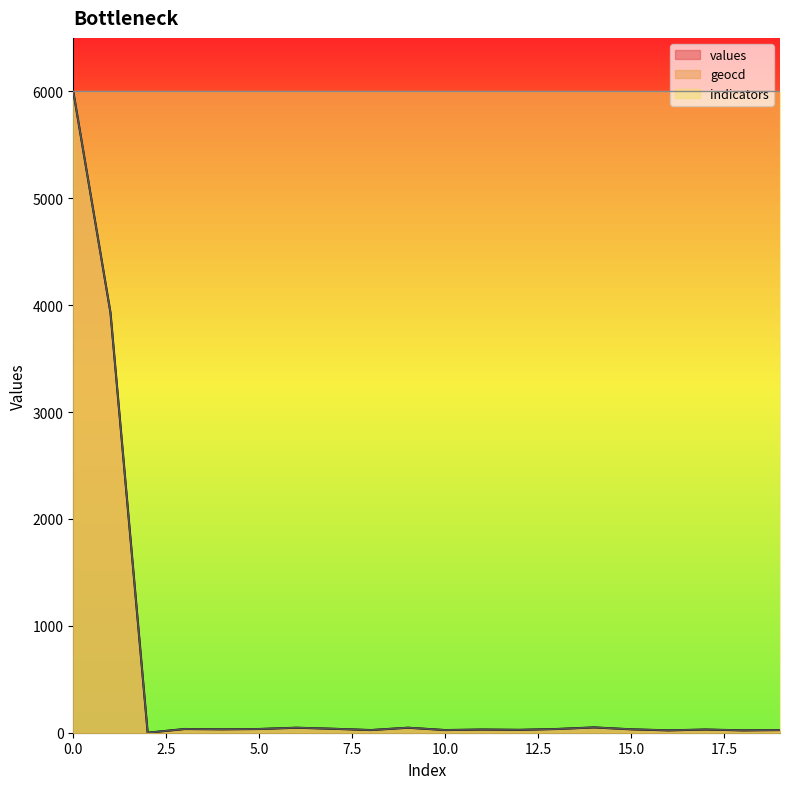

At 5, list the series in order from largest to smallest.

geocd, values